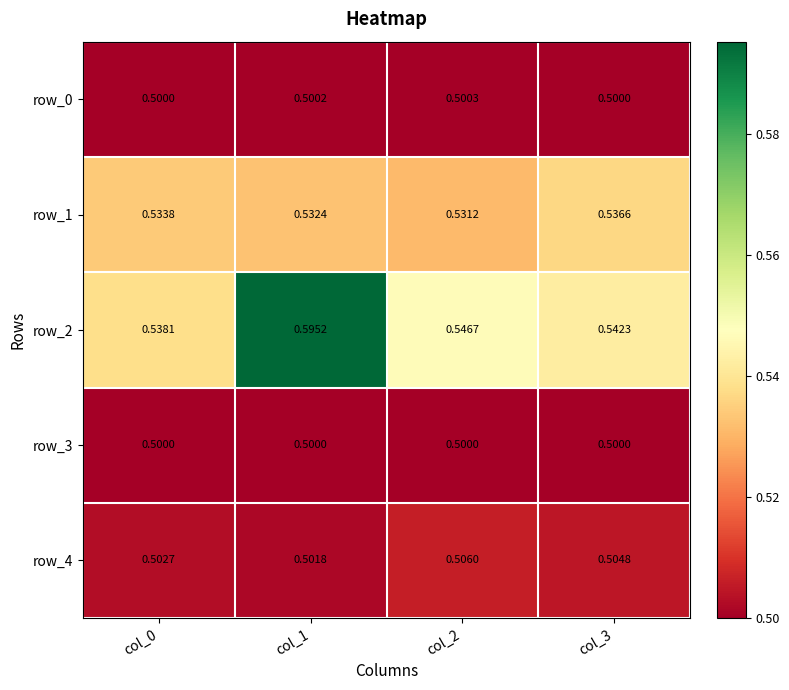

The row_1 series shows 0.5 at col_3. True or false?

True